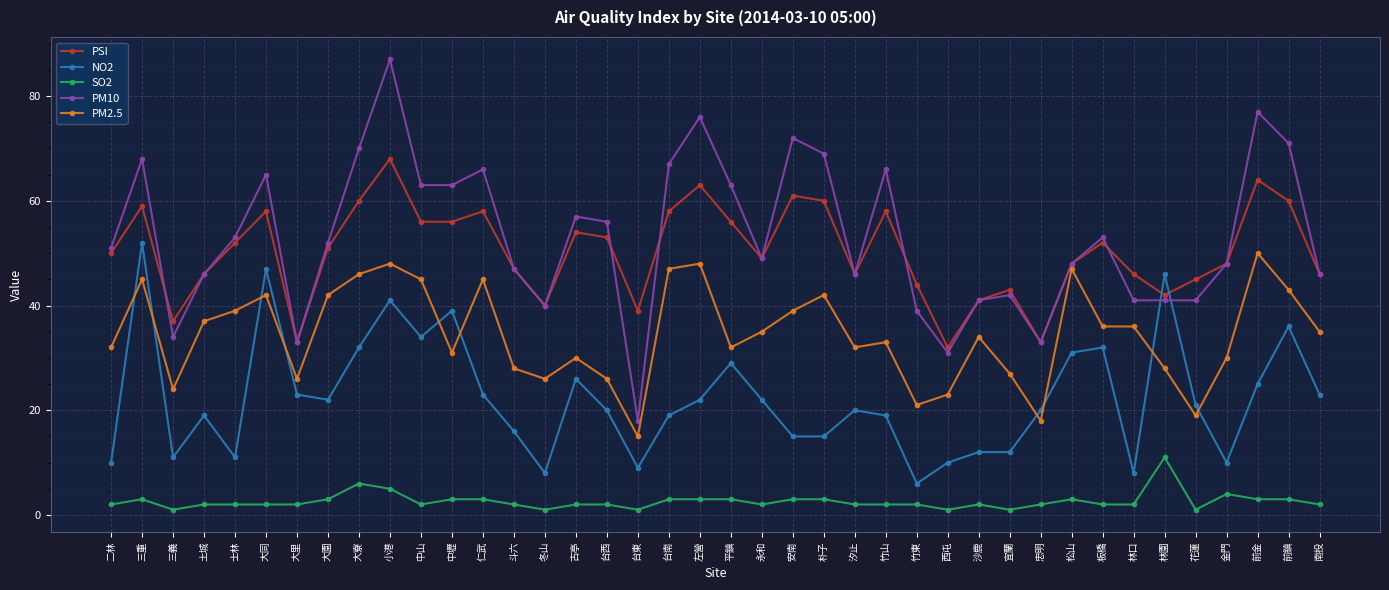

At which label does PM10 reach its peak?

小港